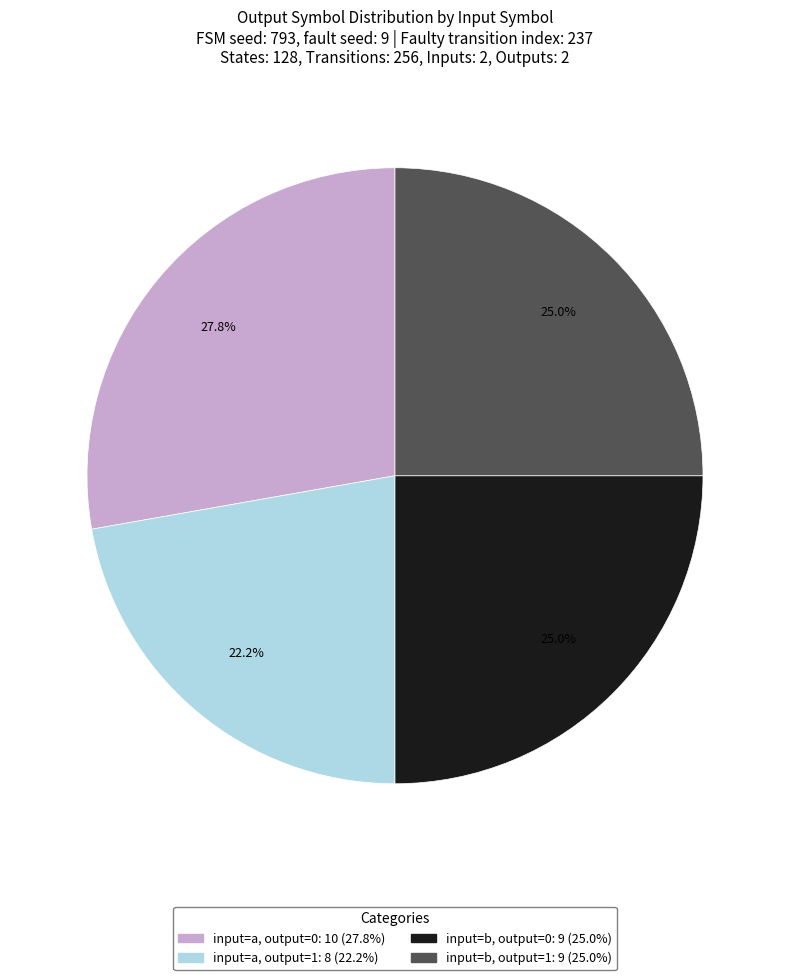

Does any single category account for the majority?

No